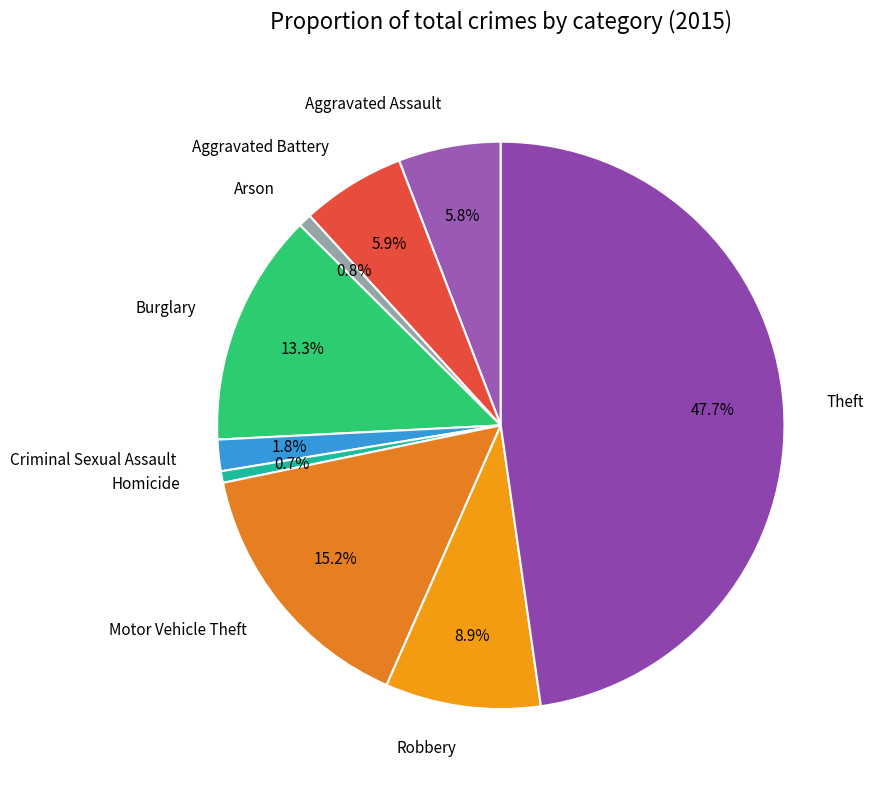

Do Theft and Motor Vehicle Theft together represent more than half of the pie?

Yes